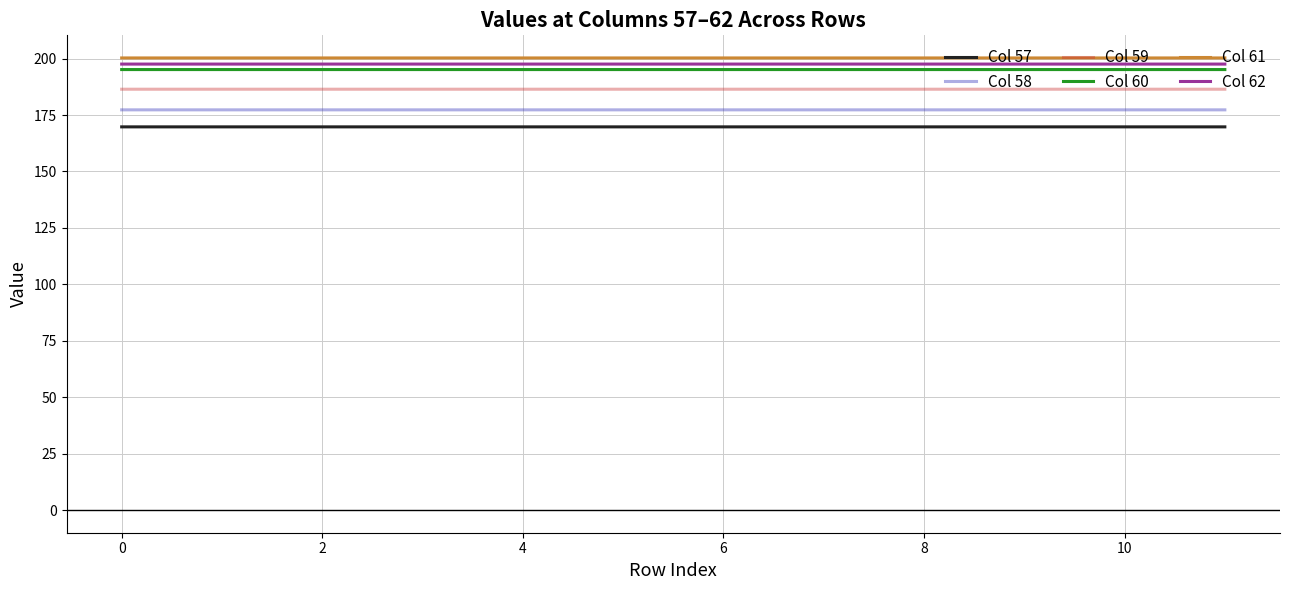

Which series has the widest spread of values?

Col 62